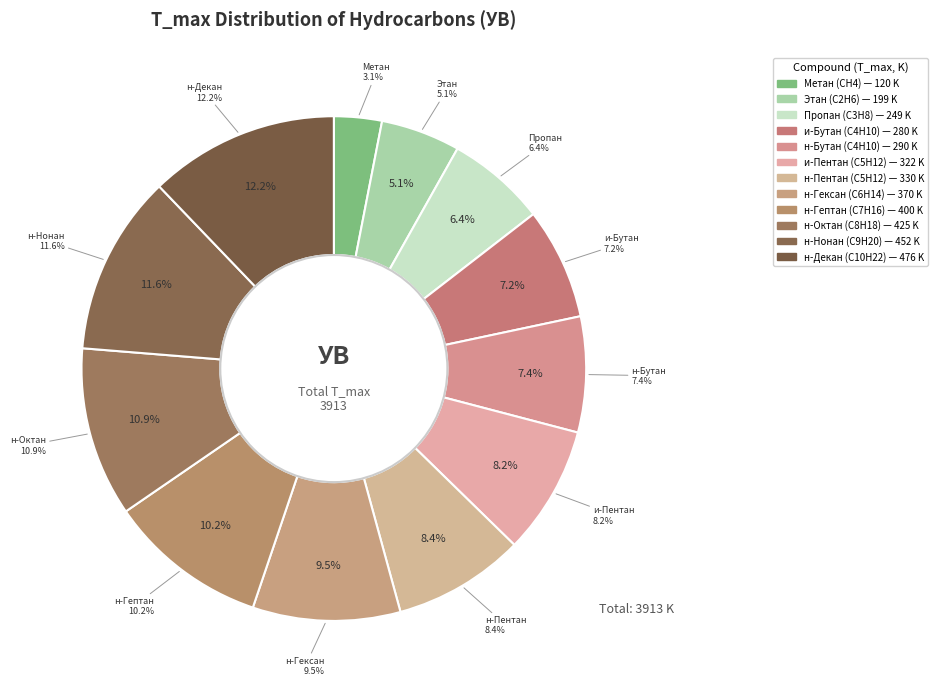

What percentage is the н-Пентан (C5H12) slice, to the nearest percent?

8%